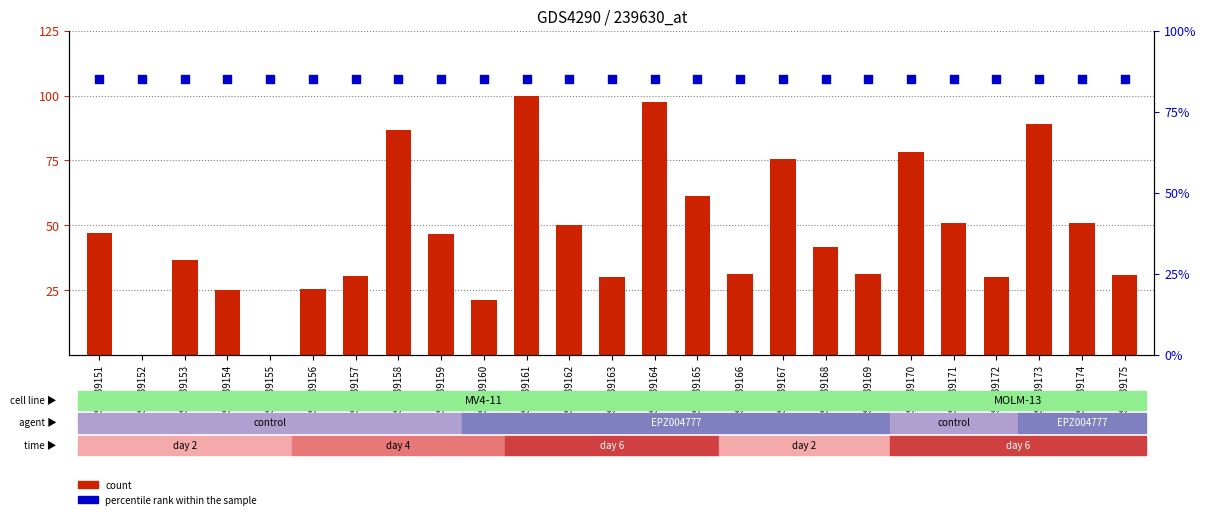

Which series contains the highest Y value?

count